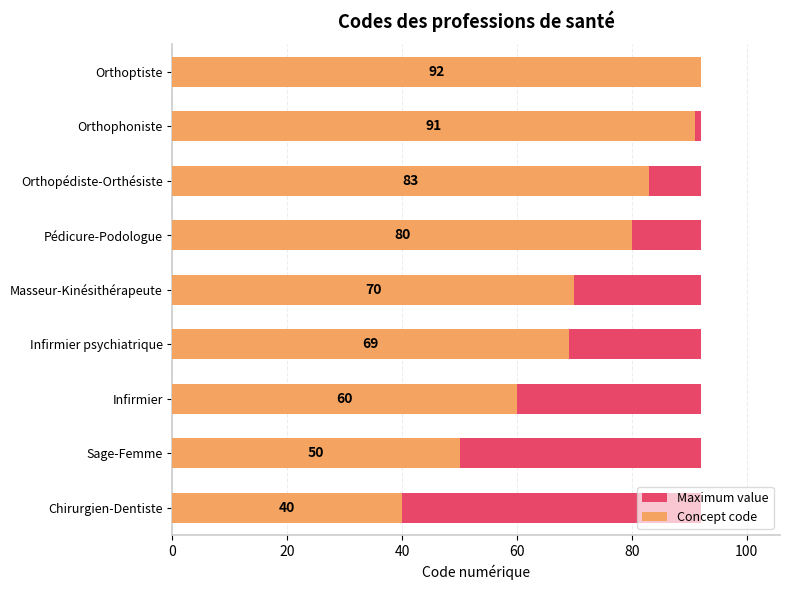

What position from the right is 40?

7